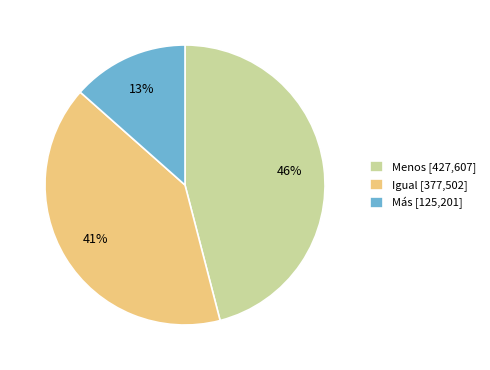

How many slices are in this pie chart?

3